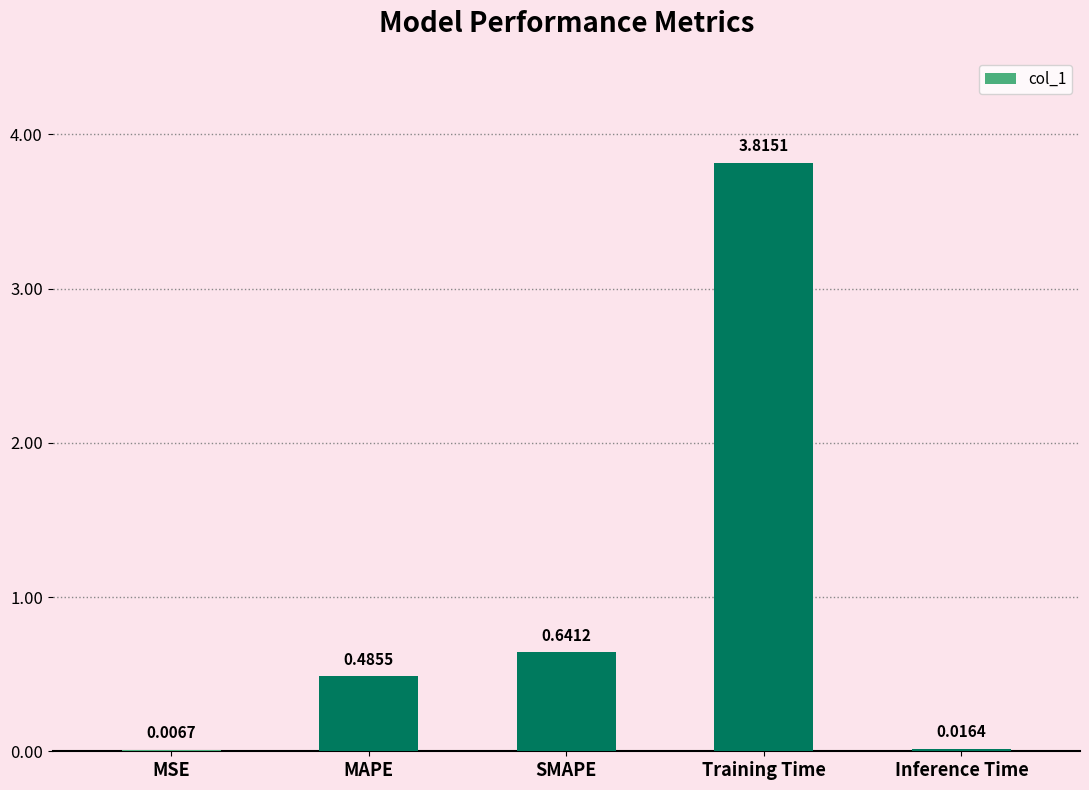

What is the sum of all values?

5.0